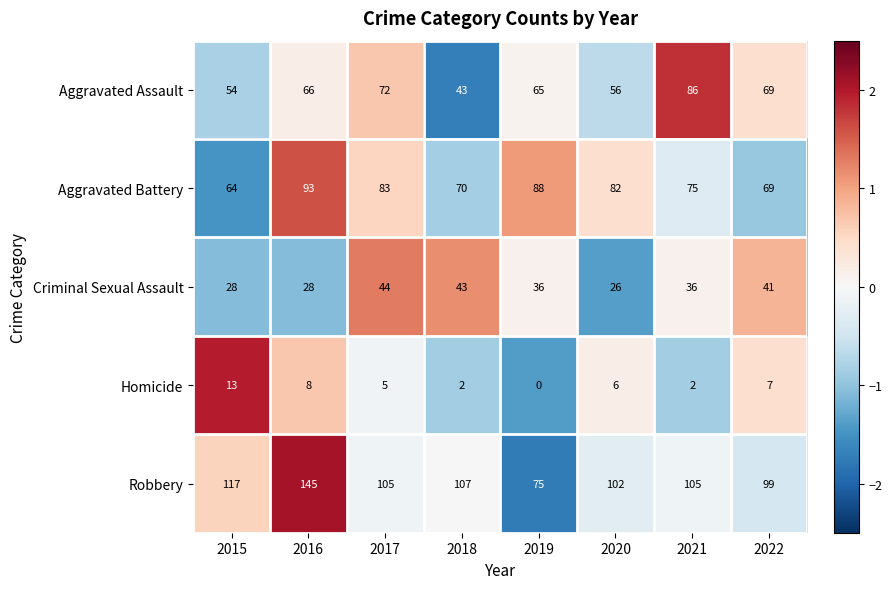

Which label corresponds to the smallest value in the chart?

2019